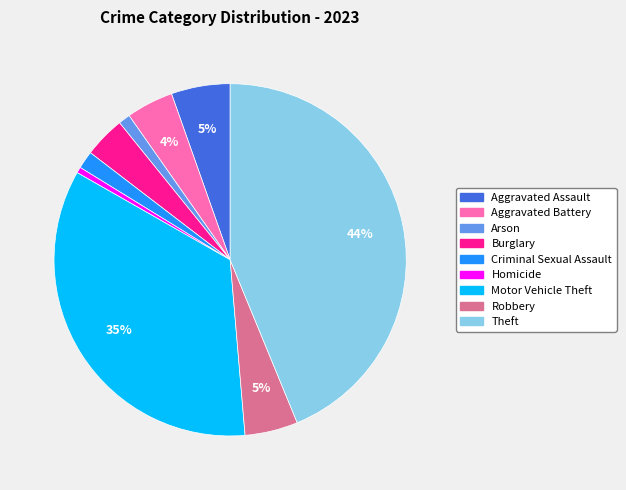

How many segments does this pie chart have?

9